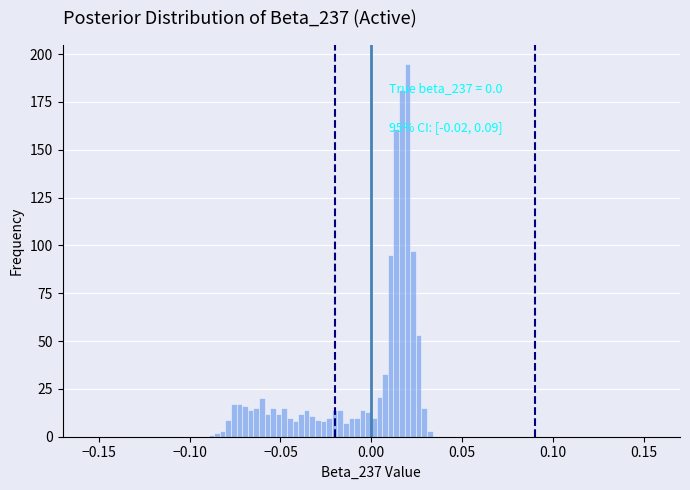

Read against the x-axis, roughly where is the centre of the tallest bar?

0.020